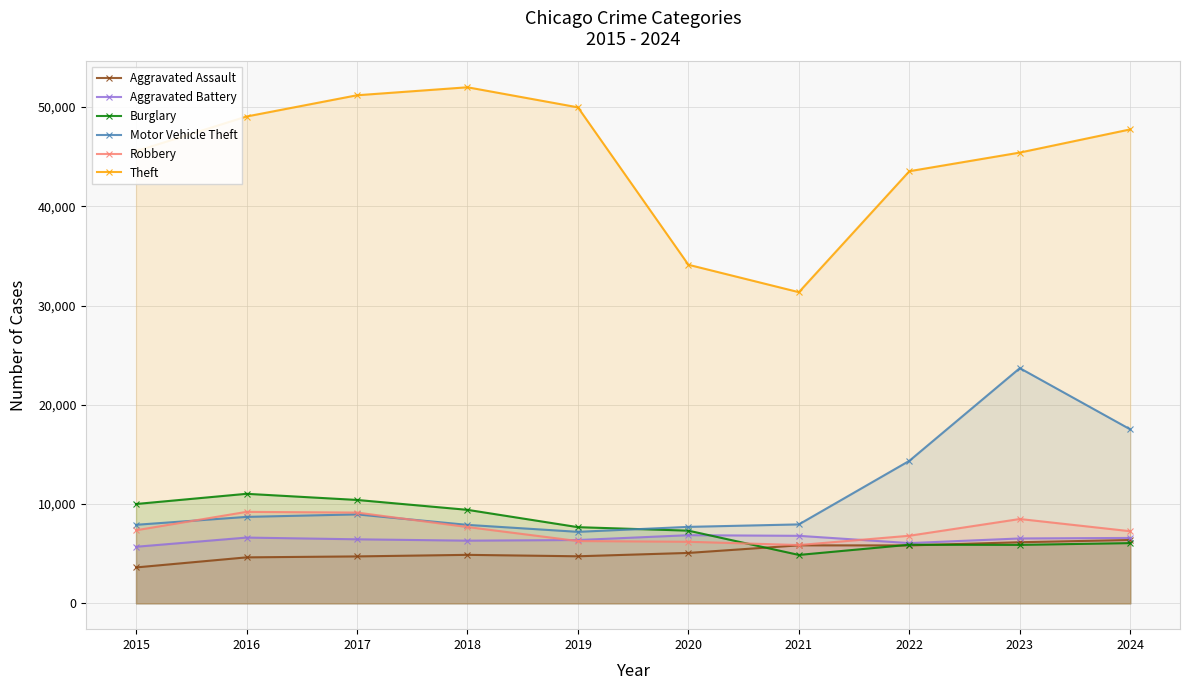

Reading right to left, extract all data points from this chart.

Aggravated Assault: 2024=6385	2023=6159	2022=5838	2021=5846	2020=5082	2019=4744	2018=4888	2017=4731	2016=4635	2015=3620
Aggravated Battery: 2024=6591	2023=6540	2022=6072	2021=6805	2020=6868	2019=6381	2018=6317	2017=6454	2016=6628	2015=5702
Burglary: 2024=6071	2023=5892	2022=5906	2021=4879	2020=7325	2019=7677	2018=9423	2017=10419	2016=11038	2015=10011
Motor Vehicle Theft: 2024=17528	2023=23698	2022=14360	2021=7956	2020=7707	2019=7206	2018=7908	2017=8965	2016=8712	2015=7916
Robbery: 2024=7268	2023=8499	2022=6812	2021=5876	2020=6207	2019=6279	2018=7690	2017=9147	2016=9218	2015=7364
Theft: 2024=47753	2023=45416	2022=43538	2021=31351	2020=34114	2019=49973	2018=51995	2017=51190	2016=49049	2015=45554